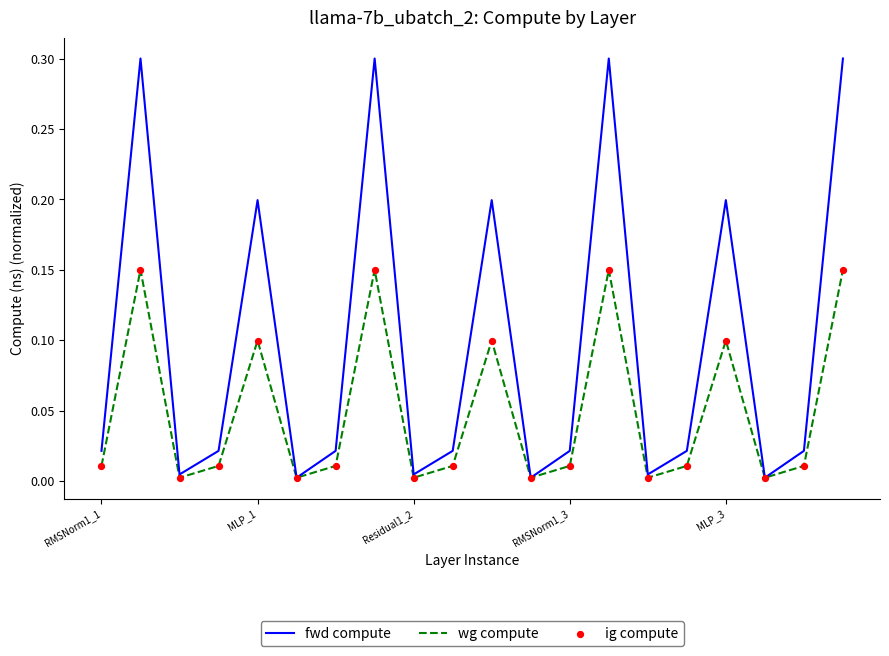

What is the maximum value shown in the chart?

0.3